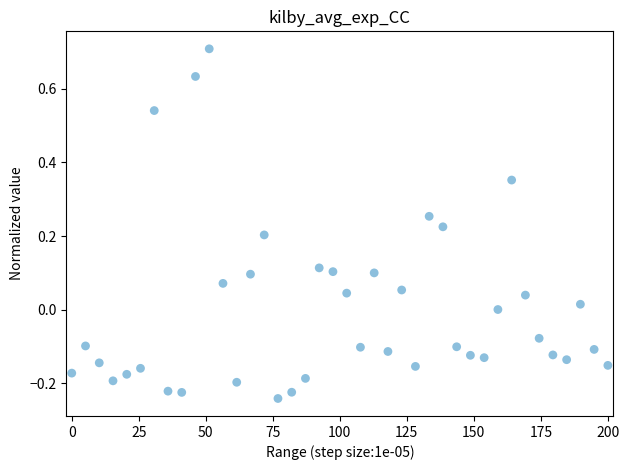

What is the range of Y values (max minus min)?

0.9